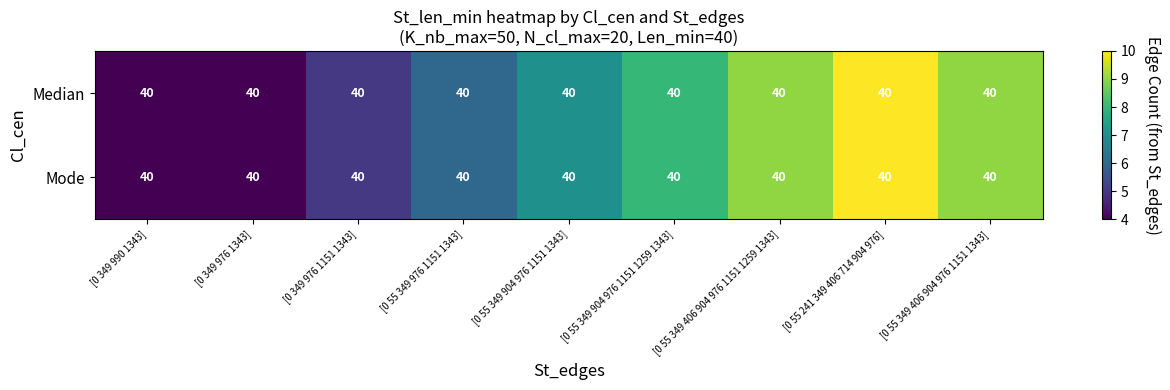

Reading left to right, what are all the values shown in this chart?

Median: [0 349 990 1343]=40	[0 349 976 1343]=40	[0 349 976 1151 1343]=40	[0 55 349 976 1151 1343]=40	[0 55 349 904 976 1151 1343]=40	[0 55 349 904 976 1151 1259 1343]=40	[0 55 349 406 904 976 1151 1259 1343]=40	[0 55 241 349 406 714 904 976]=40	[0 55 349 406 904 976 1151 1343]=40
Mode: [0 349 990 1343]=40	[0 349 976 1343]=40	[0 349 976 1151 1343]=40	[0 55 349 976 1151 1343]=40	[0 55 349 904 976 1151 1343]=40	[0 55 349 904 976 1151 1259 1343]=40	[0 55 349 406 904 976 1151 1259 1343]=40	[0 55 241 349 406 714 904 976]=40	[0 55 349 406 904 976 1151 1343]=40